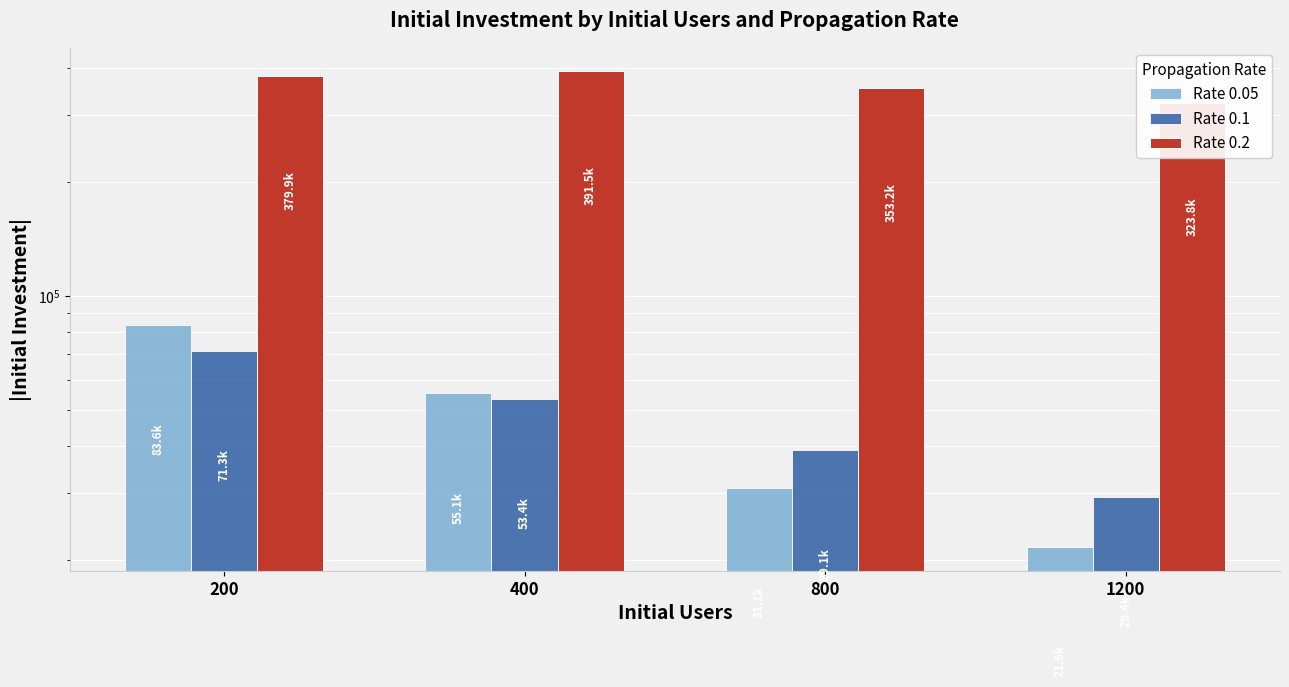

Count the number of categories in the chart.

4